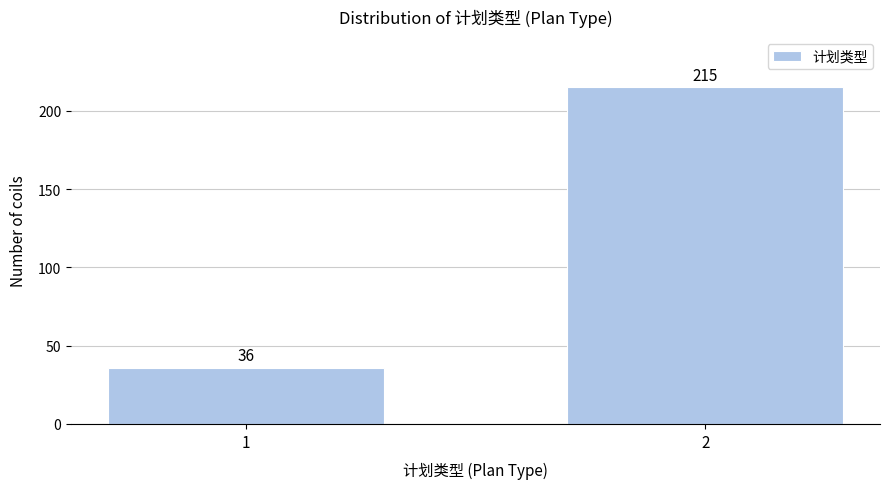

Reading right to left, transcribe all the data shown in this chart.

2=215	1=36